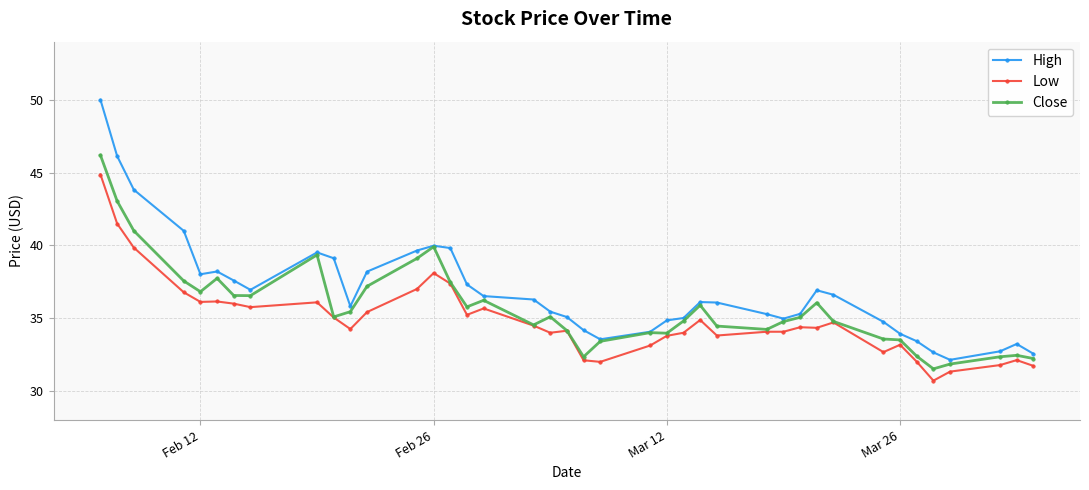

True or false: Low has more than 0 interior local peaks.

True